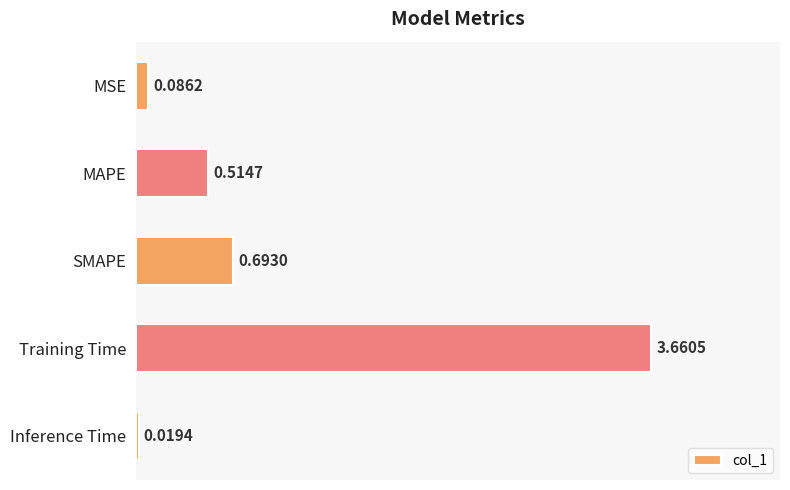

Rank the categories by value from highest to lowest.

Training Time, SMAPE, MAPE, MSE, Inference Time